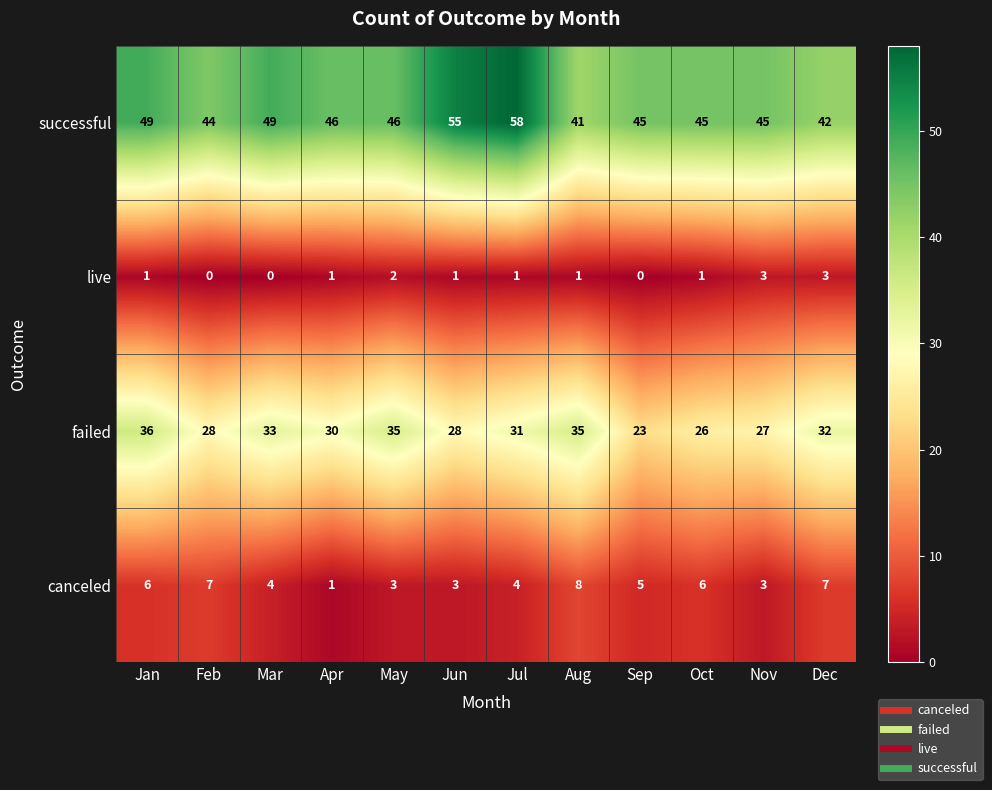

True or false: live has a value of 2 at Apr.

False